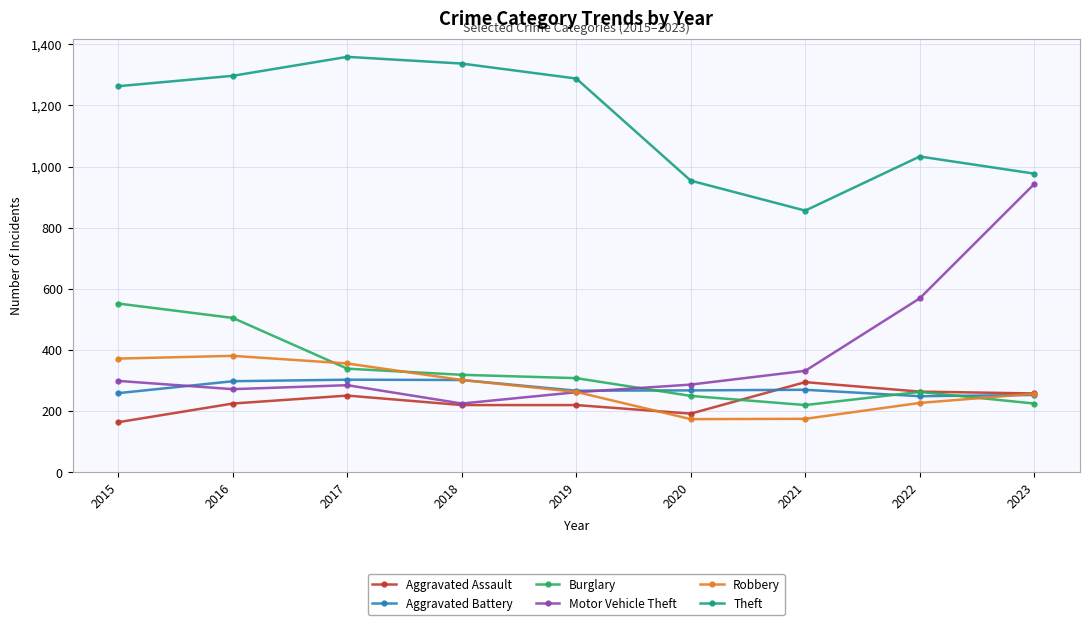

How many interior local peaks does the Theft series have?

2